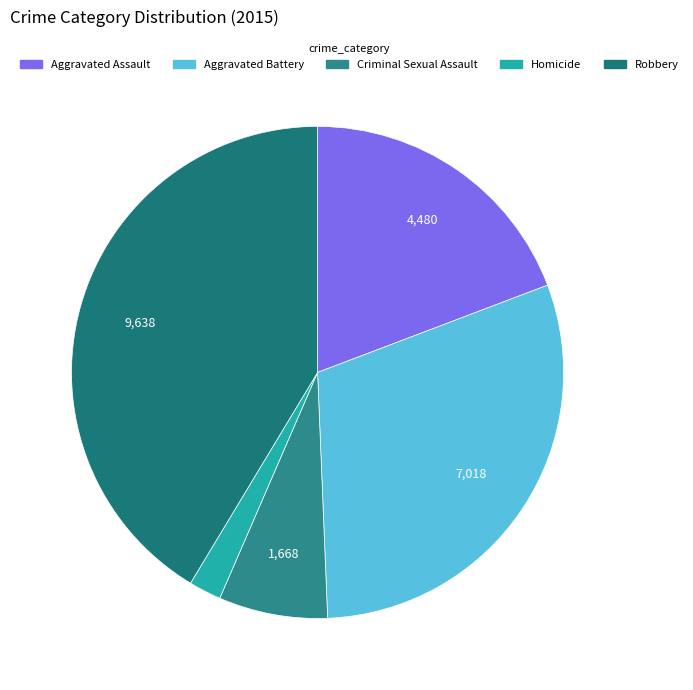

To the nearest percent, what is the difference between the largest and smallest slice percentages?

39%